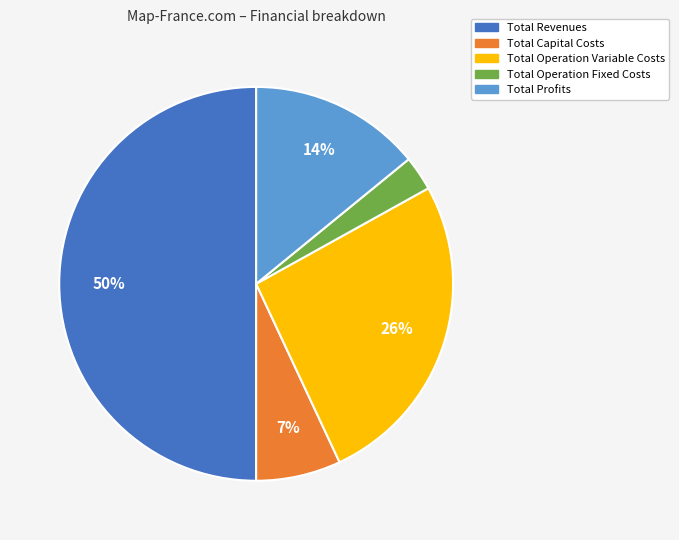

Does Total Operation Fixed Costs account for over 50% of the chart?

No